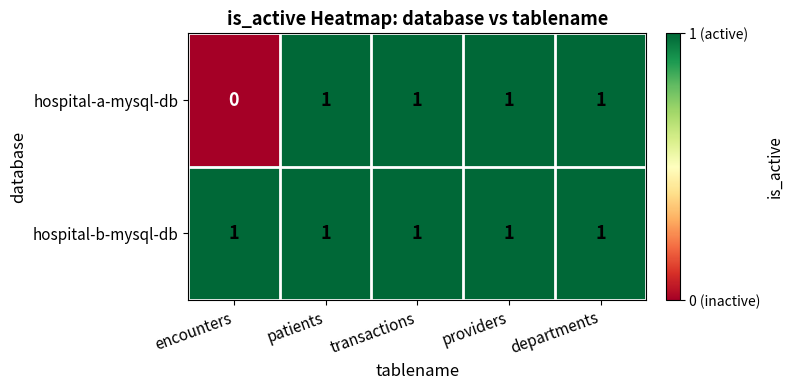

List the series in order of their overall mean, lowest first.

hospital-a-mysql-db, hospital-b-mysql-db